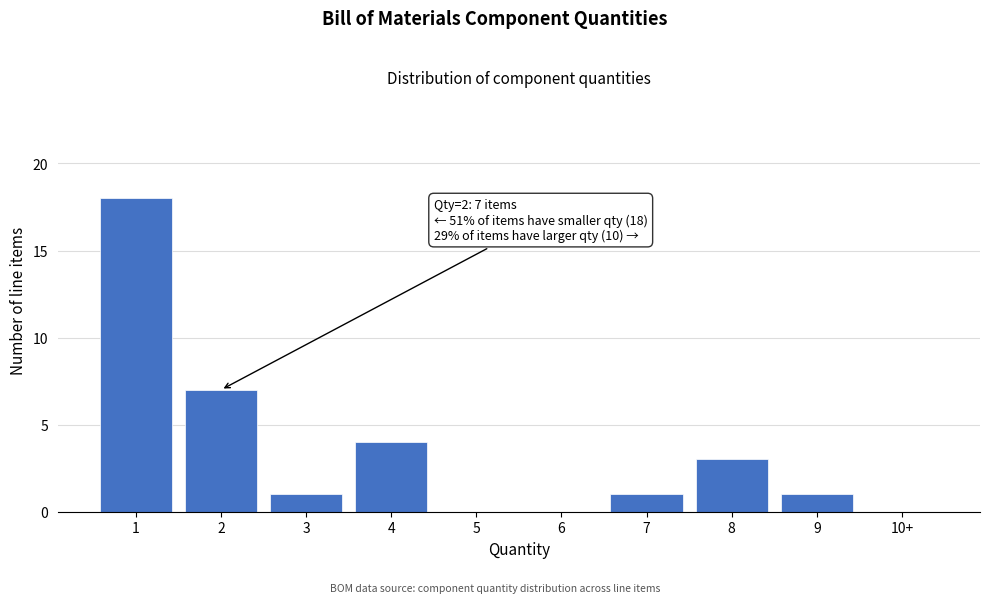

What is the sum of the values at 10+ and 8?

3